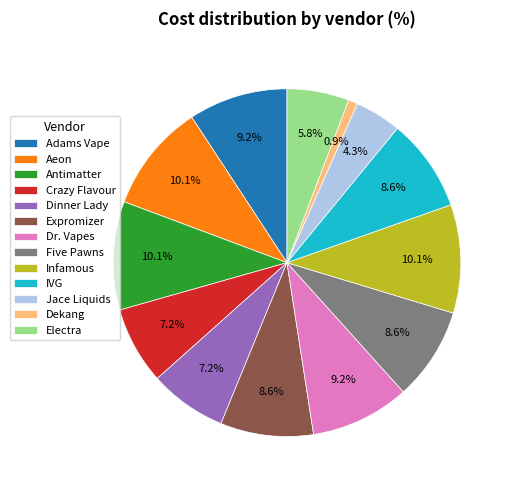

Do Electra and Dr. Vapes together represent more than half of the pie?

No